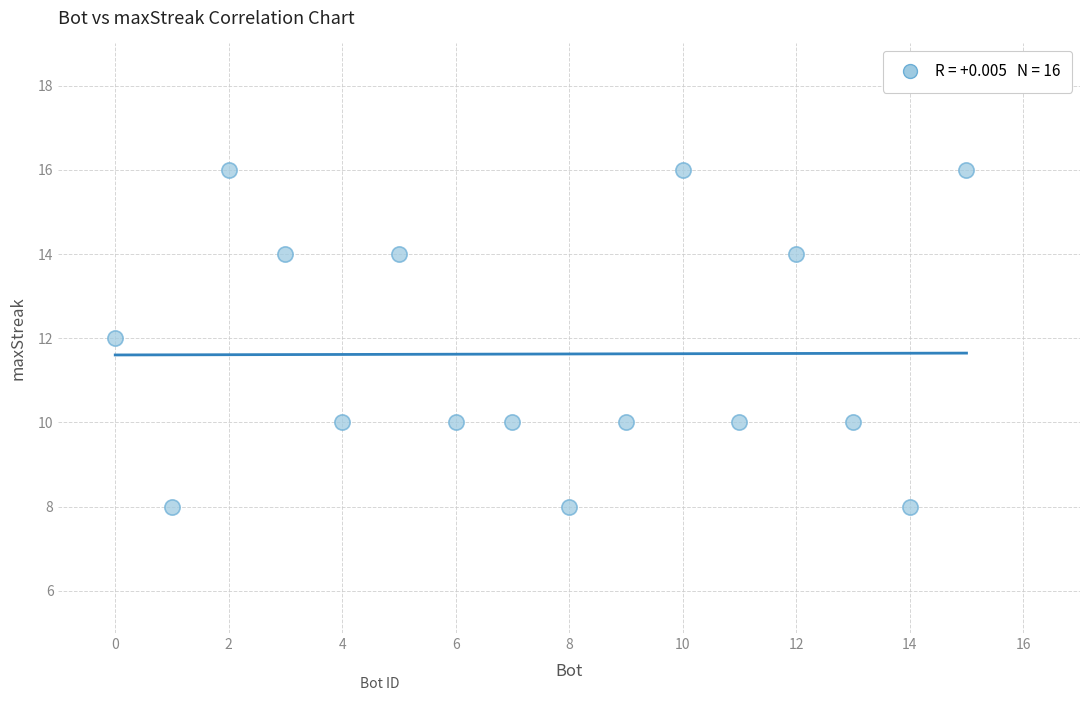

What is the range of Y values (max minus min)?

8